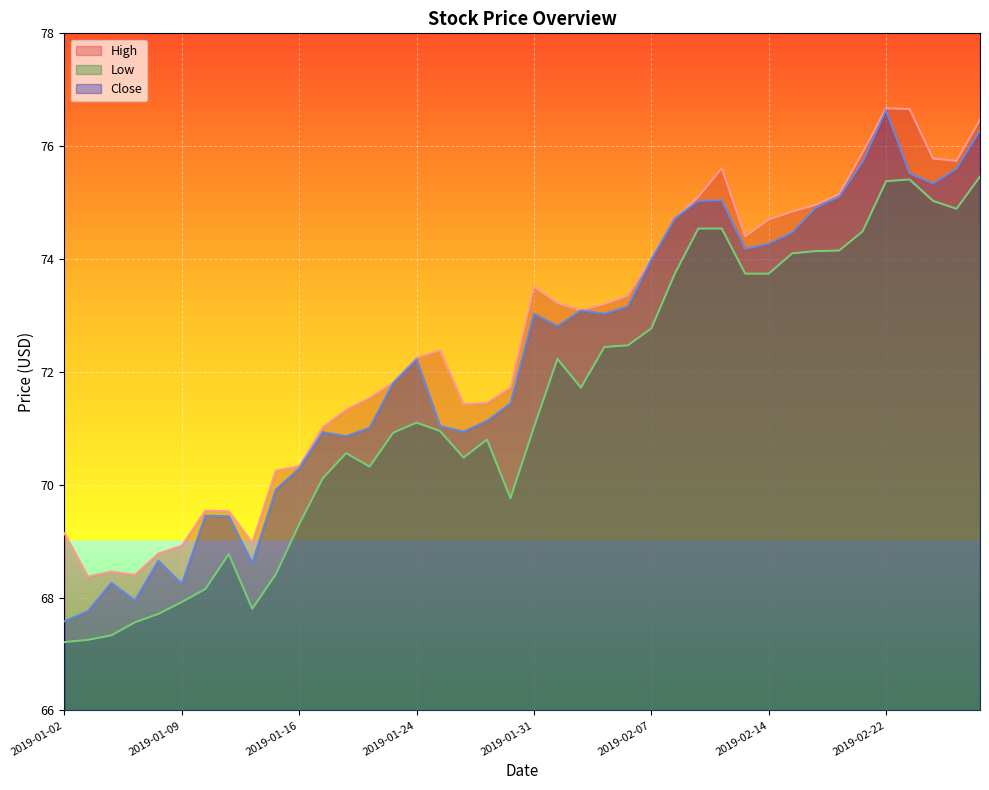

Rank the series by their average value, from highest to lowest.

High, Close, Low